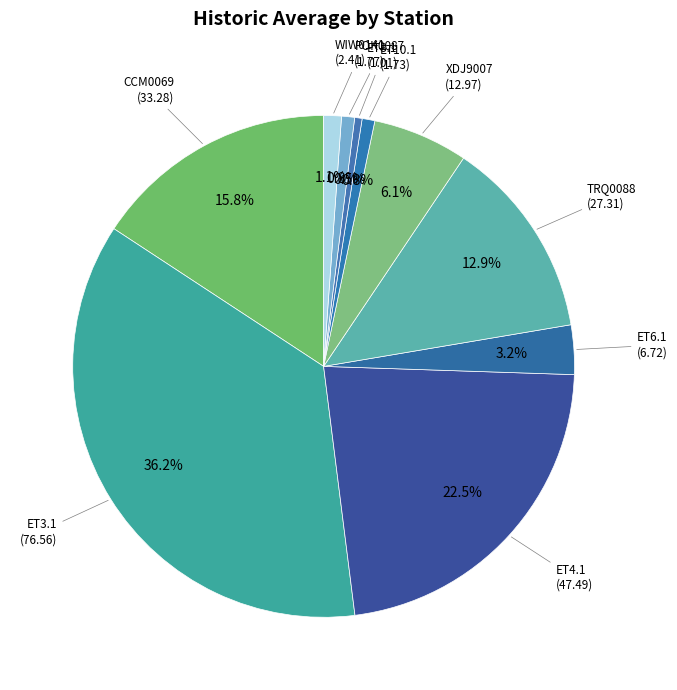

Is there a majority slice in this chart?

No